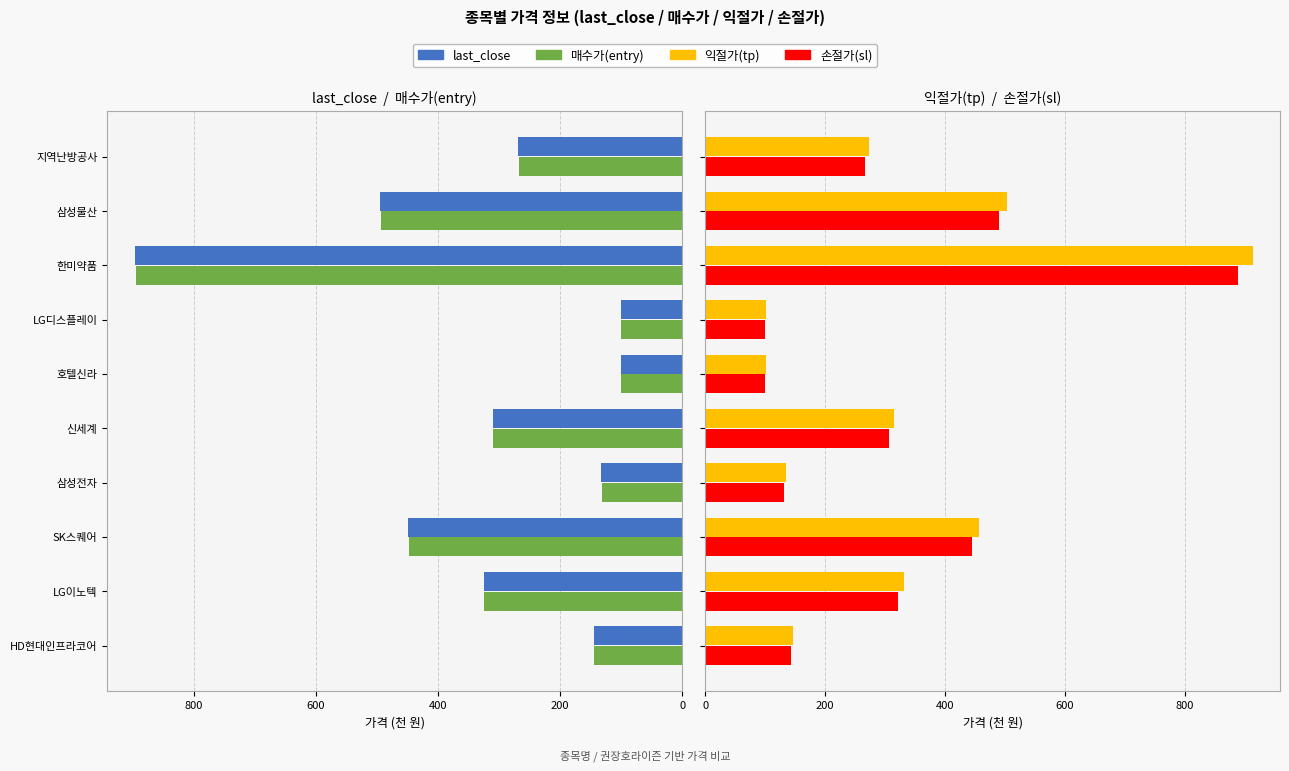

The 손절가(sl) series shows 143.1 at HD현대인프라코어. True or false?

True